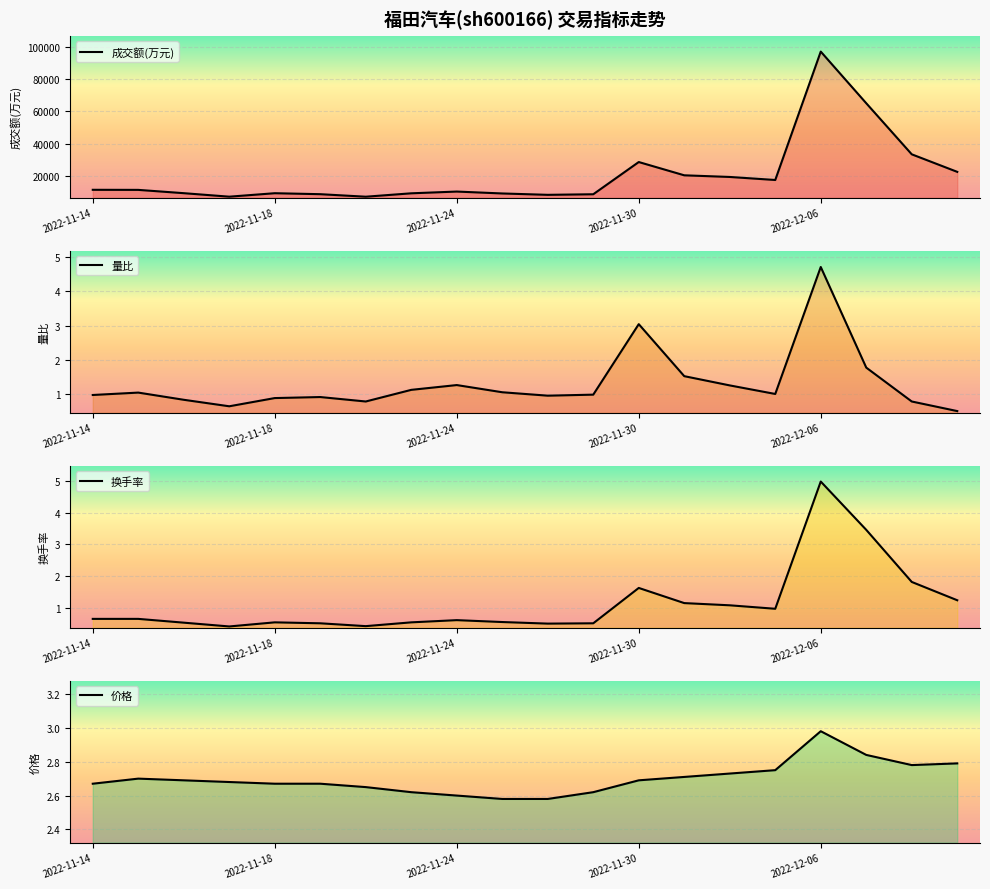

At which label is 成交额(万元) closest to 52051?

17